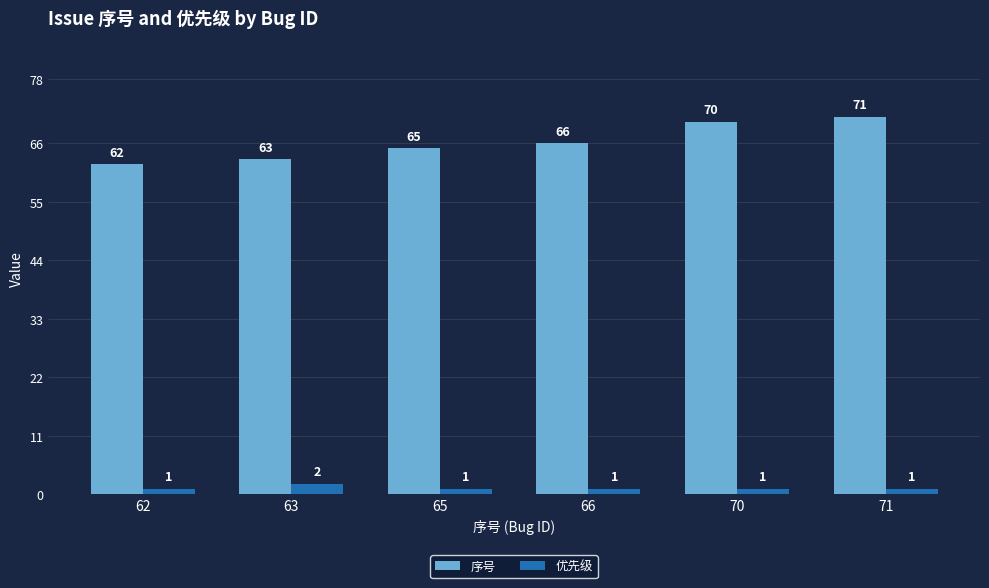

Is the value of 序号 at 70 greater than the value of 优先级 at 71?

Yes